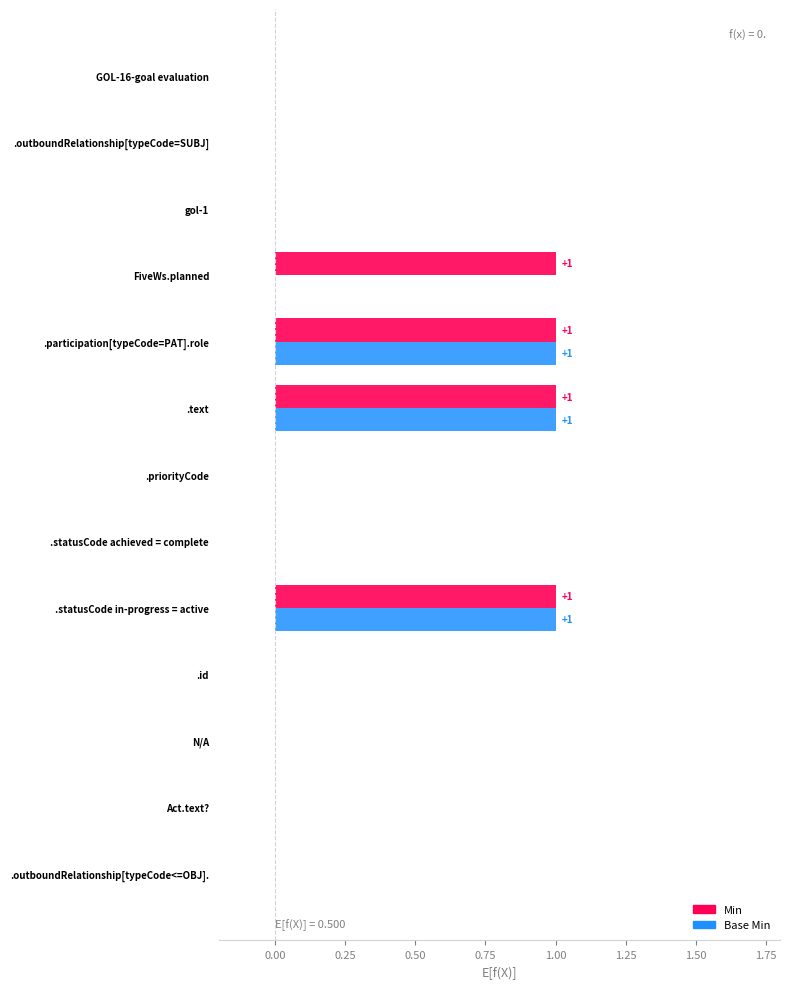

True or false: Base Min has a value of 0 at .id.

True